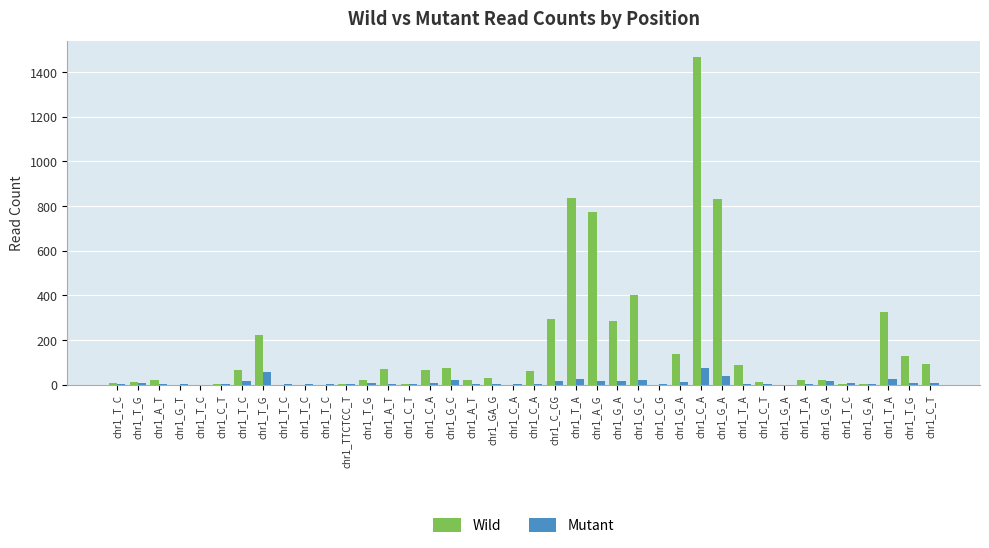

What is the highest value of the Mutant series?

76